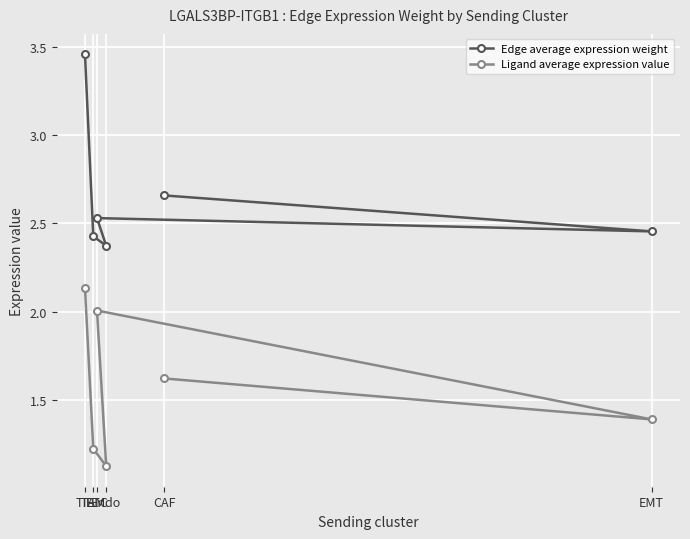

How many Edge average expression weight values are between 2 and 3?

5